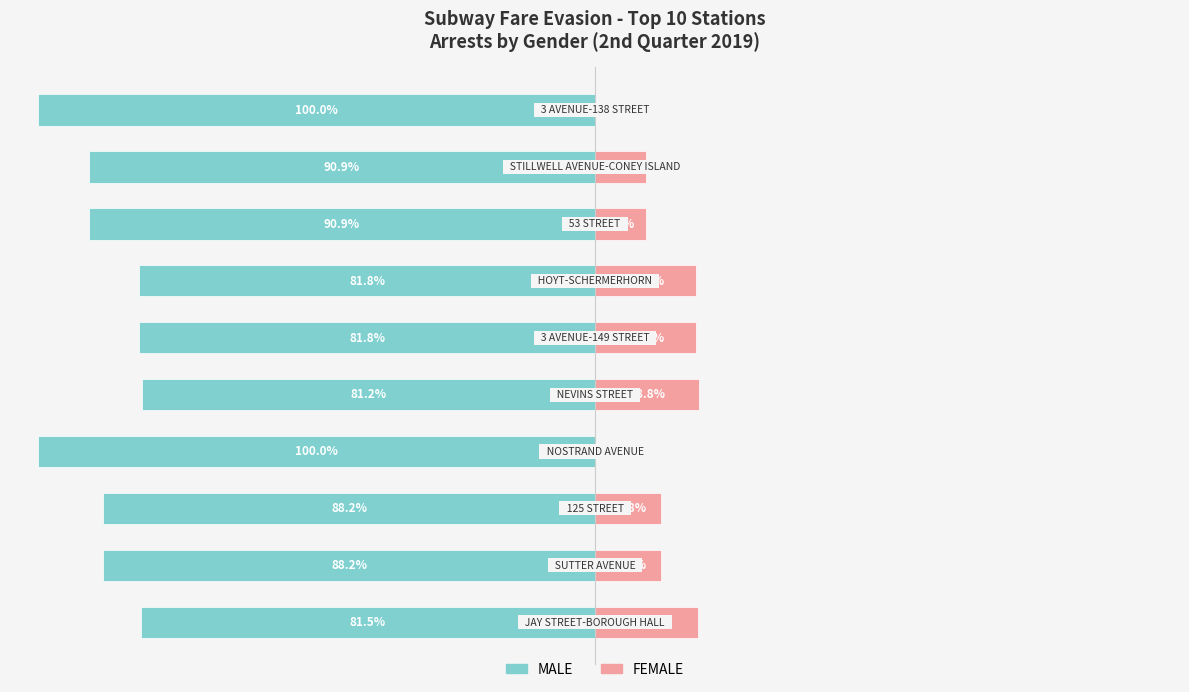

Does the chart contain stacked bars?

No